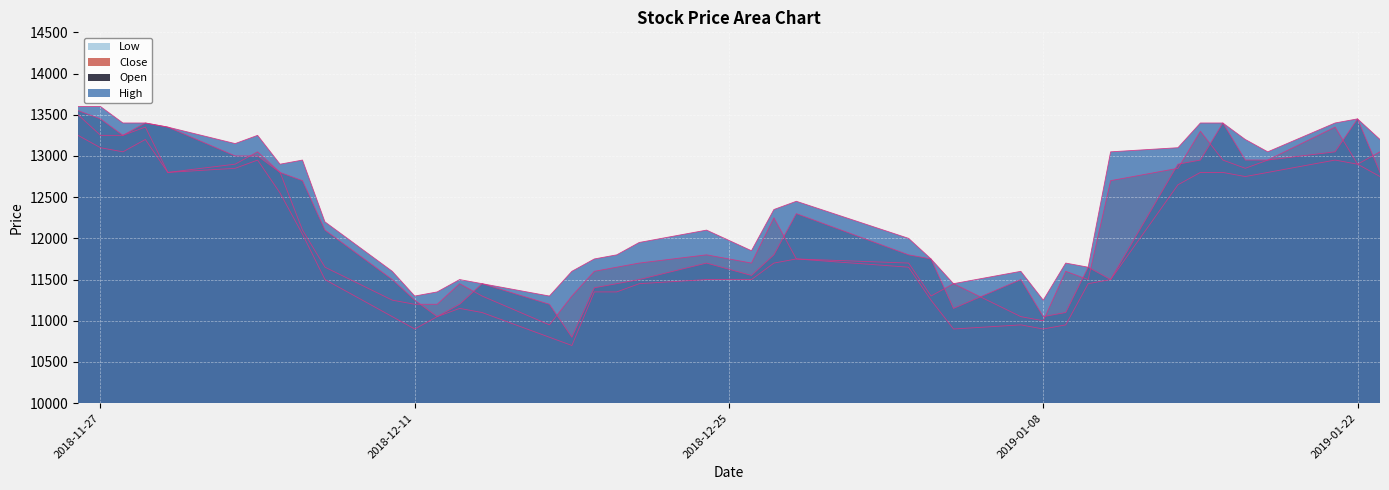

How many lines are shown in the chart?

4